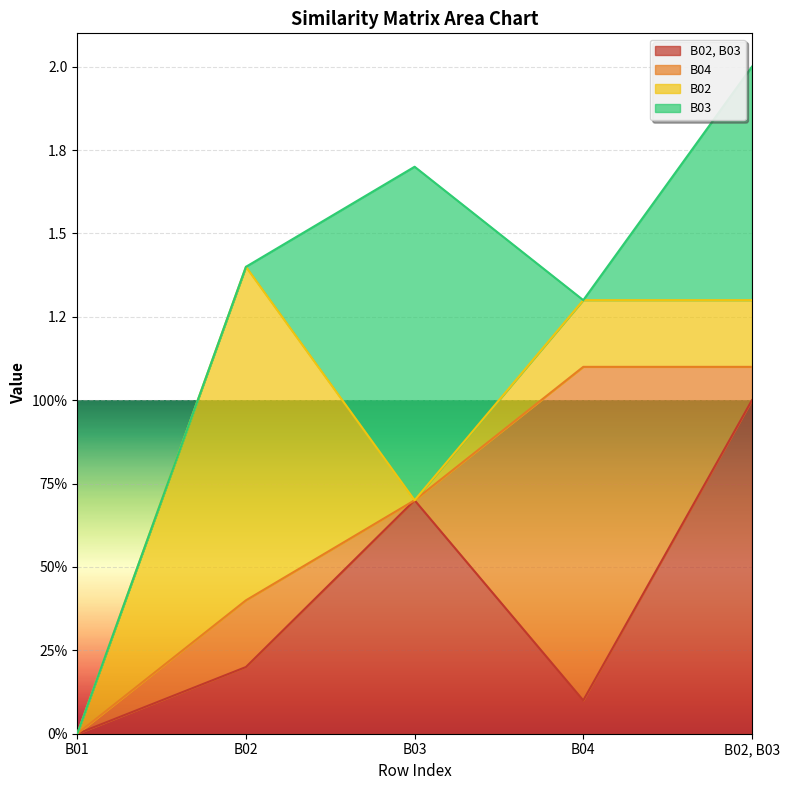

List the series in order of their peak value, lowest first.

B02, B03, B04, B02, B03